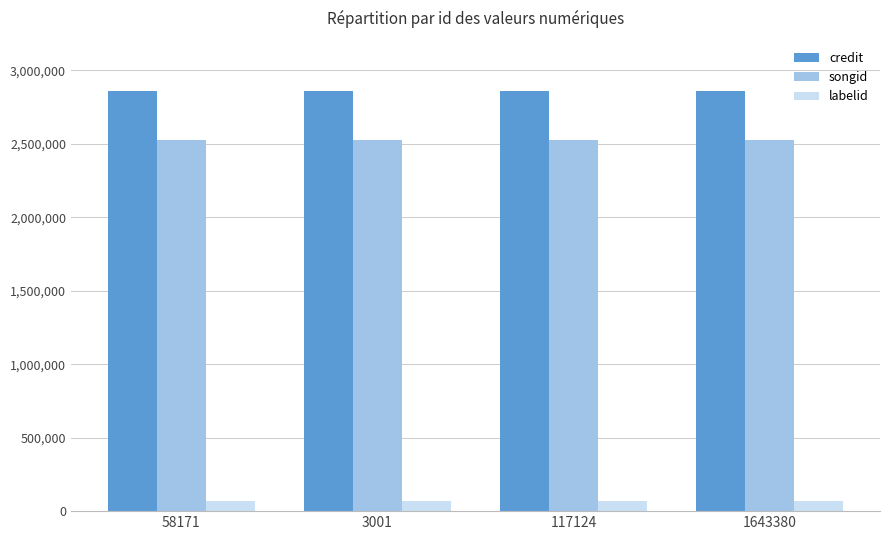

What is the value of the credit bar at the 2nd from the left?

2856342